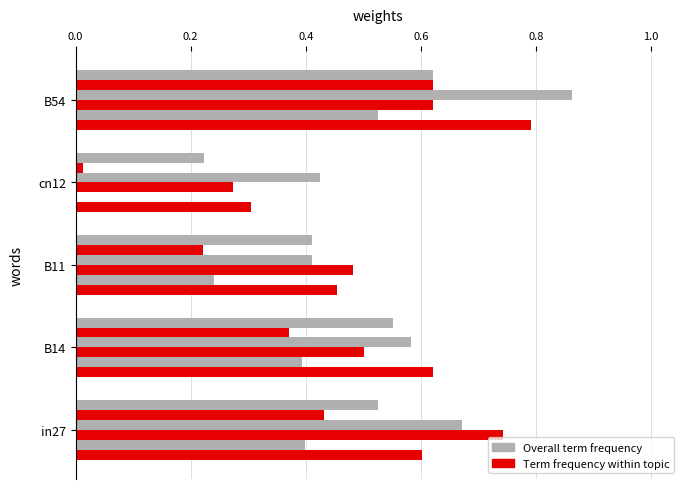

Count the number of categories in the chart.

5